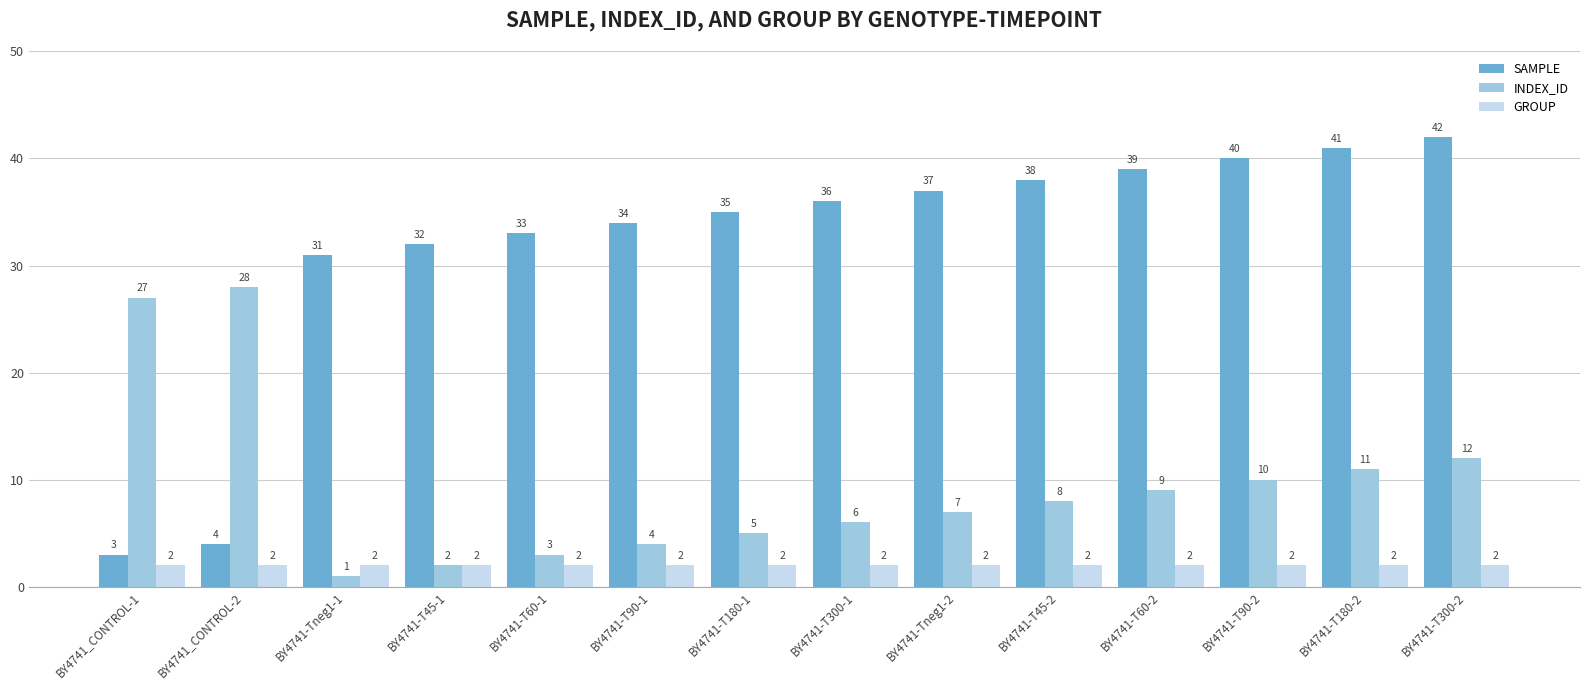

Reading left to right, list all the values displayed in this chart.

SAMPLE: 3	4	31	32	33	34	35	36	37	38	39	40	41	42
INDEX_ID: 27	28	1	2	3	4	5	6	7	8	9	10	11	12
GROUP: 2	2	2	2	2	2	2	2	2	2	2	2	2	2